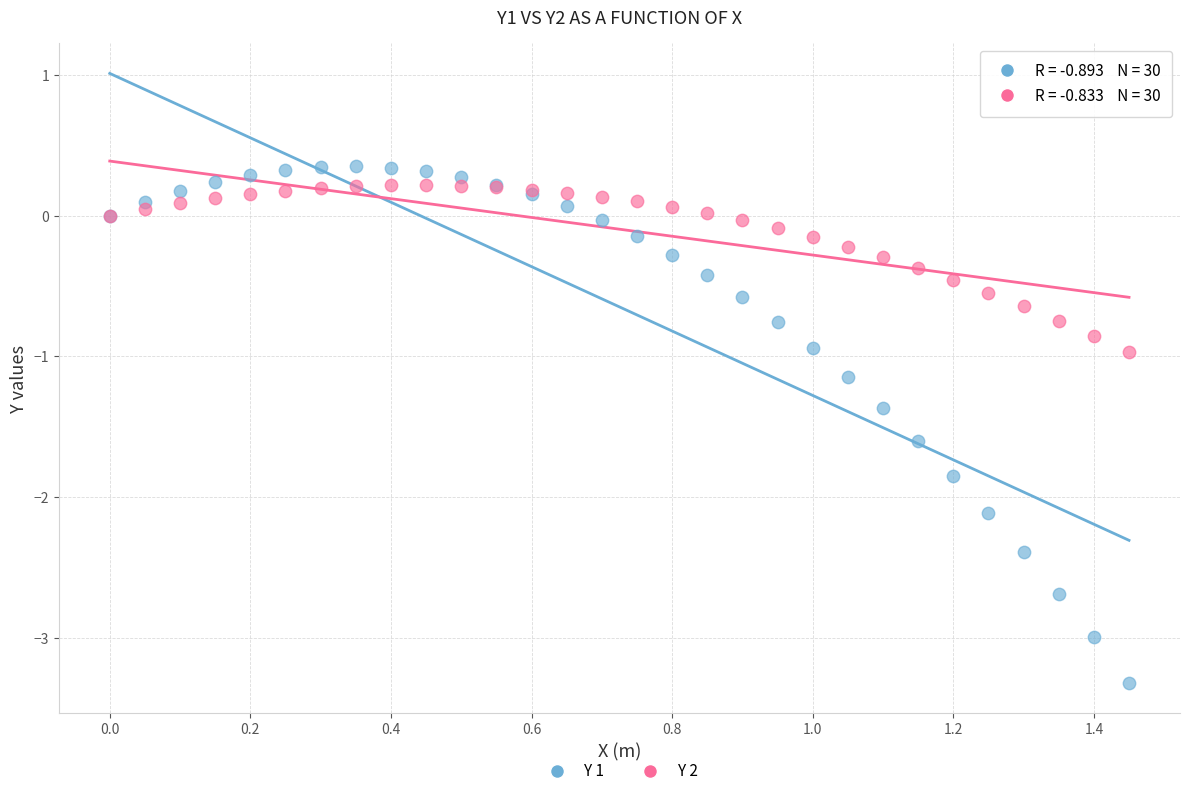

What is the X range (max minus min) for the scatter plot?

1.5